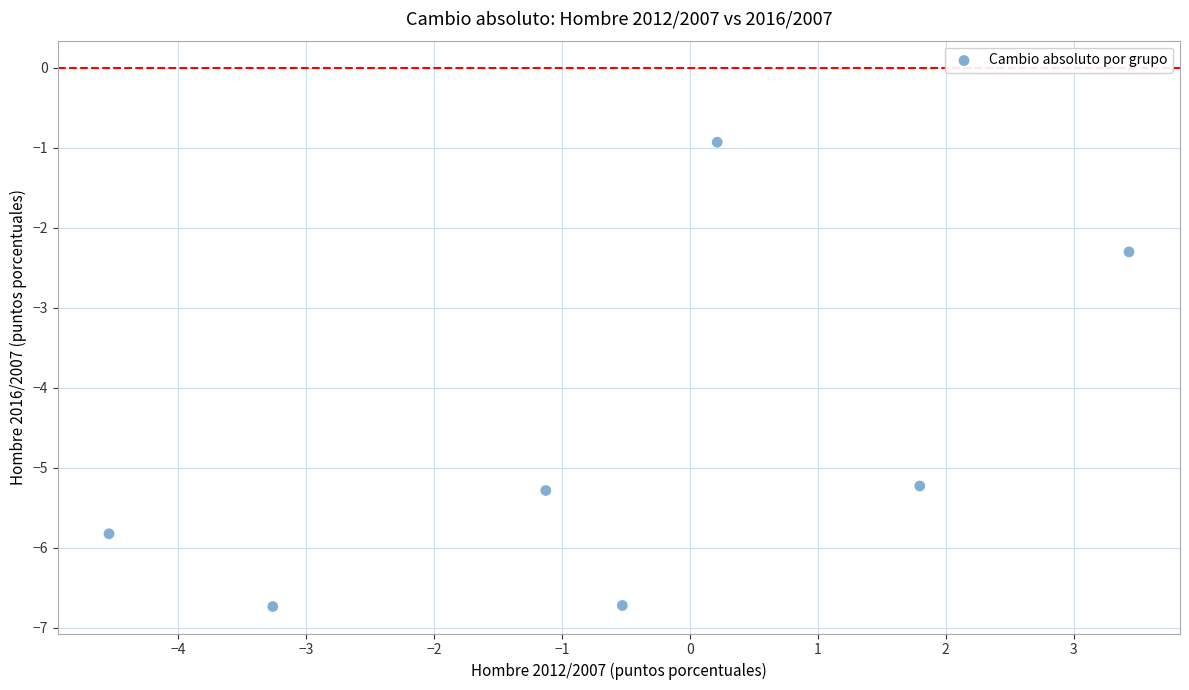

What is the average Y value?

-4.7